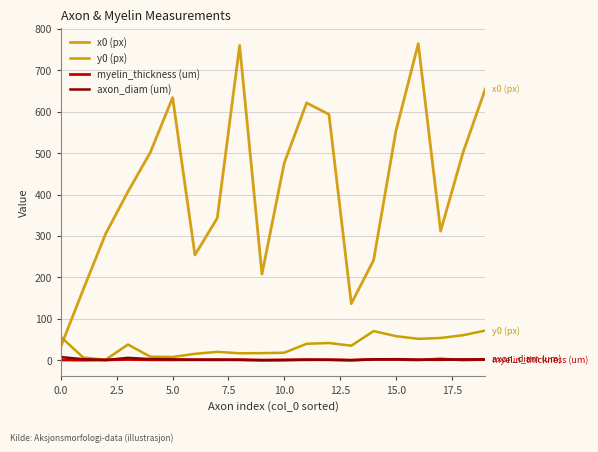

How many values in the x0 (px) series are below 476?

10